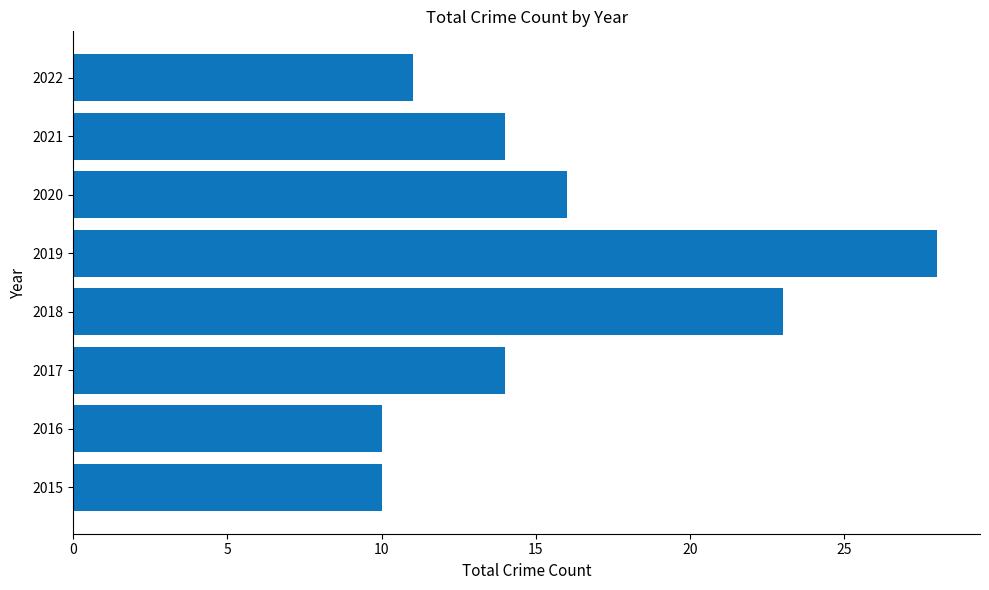

Where is the data nearest to the value 19?

2020